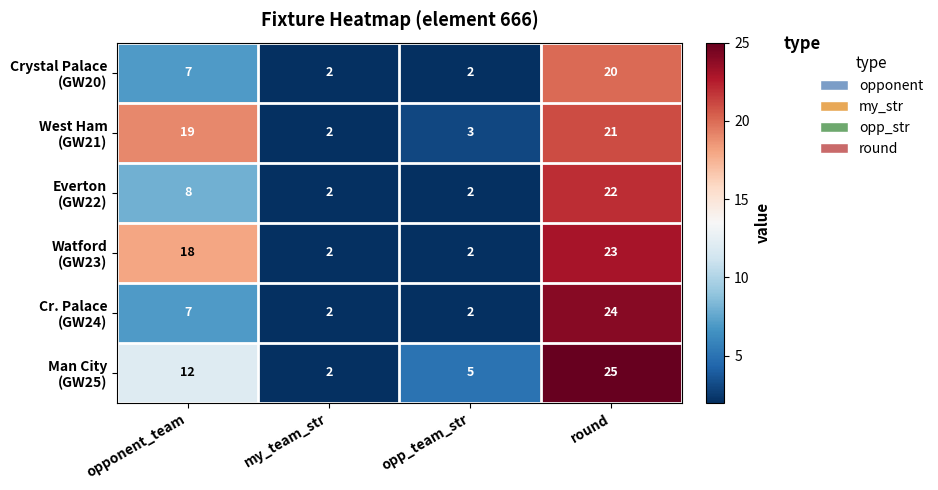

What is the greatest value displayed?

25